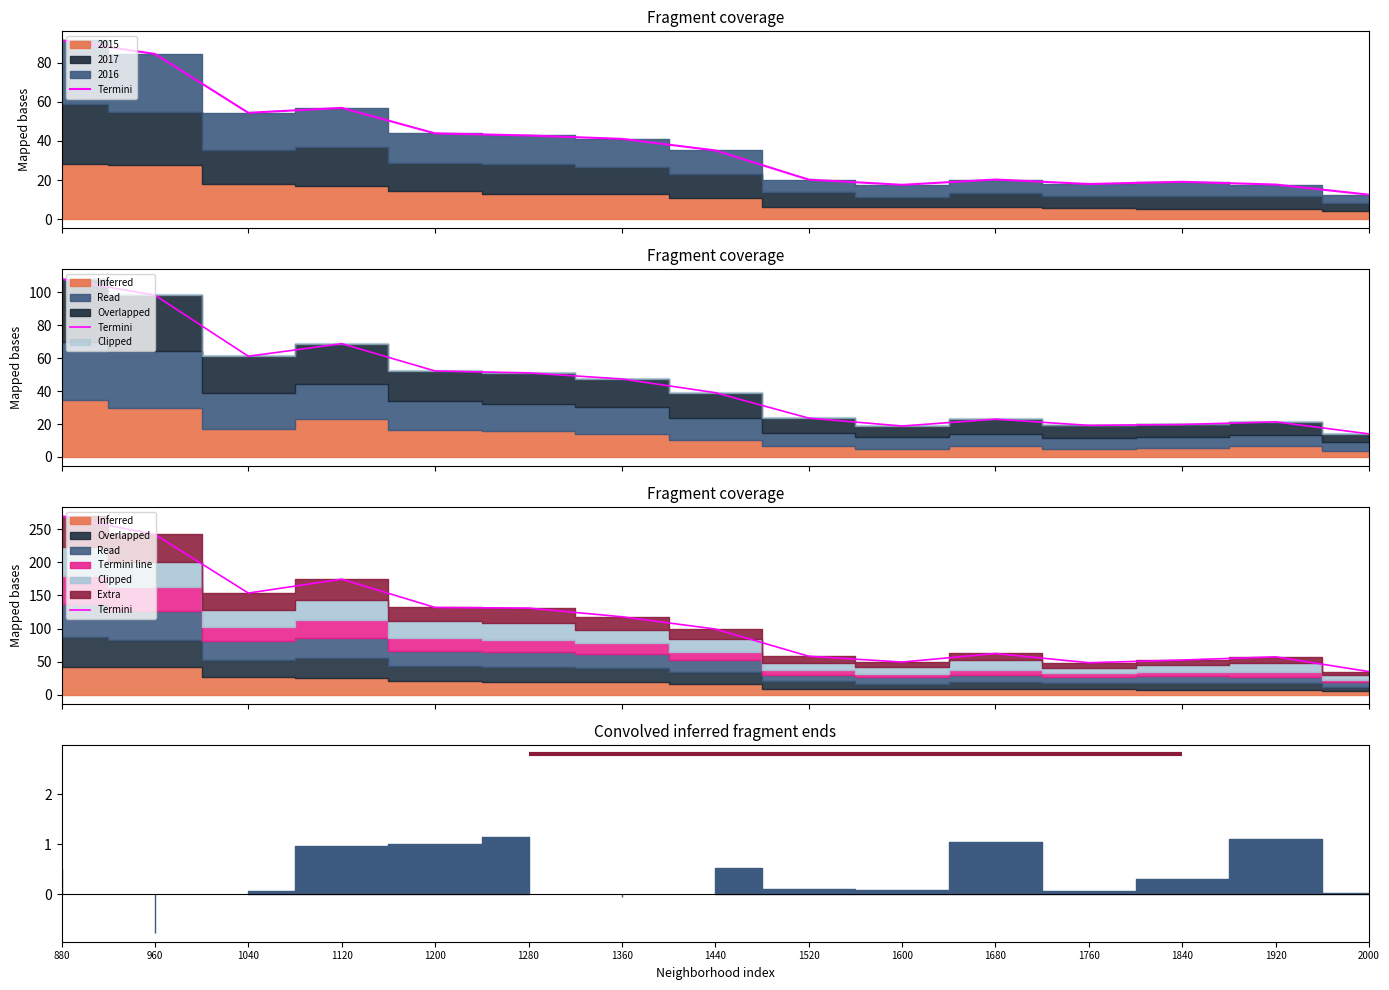

What is the ratio of the value at 1040 to the value at 1760?

3.2